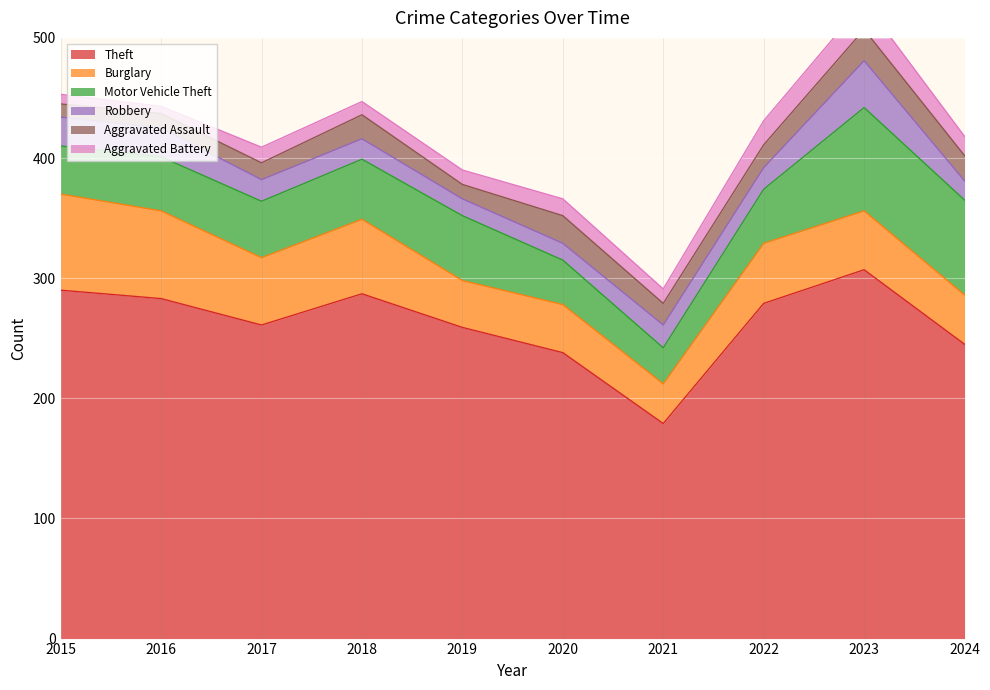

What is the minimum value shown in the chart?

6